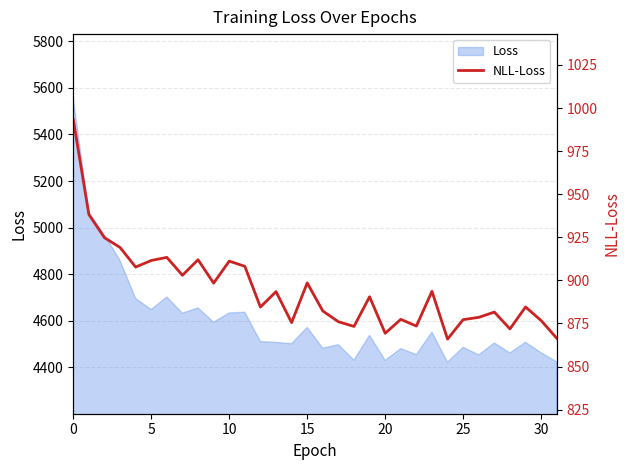

True or false: the data has more than 0 interior local peaks.

True